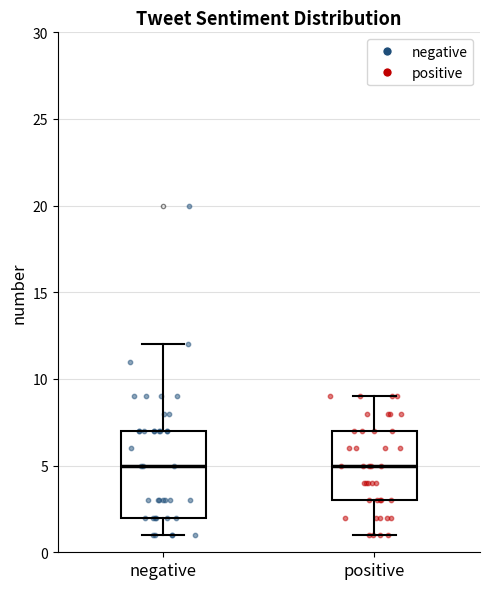

Where does the upper whisker of the box for negative end on the y-axis? The values are not printed on the chart, so give them approximately, as read against the axis.

12